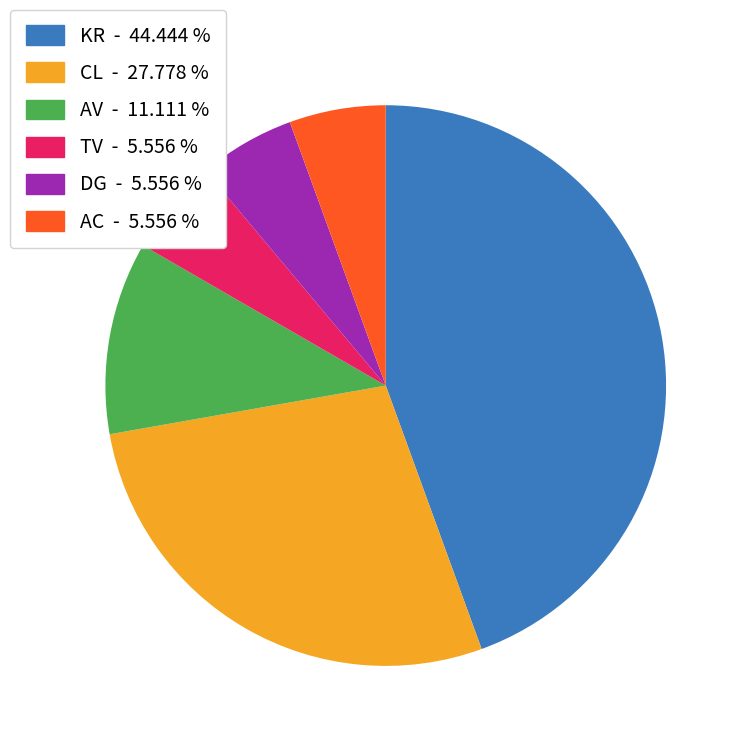

Which slice is the largest?

KR - 44.444 %